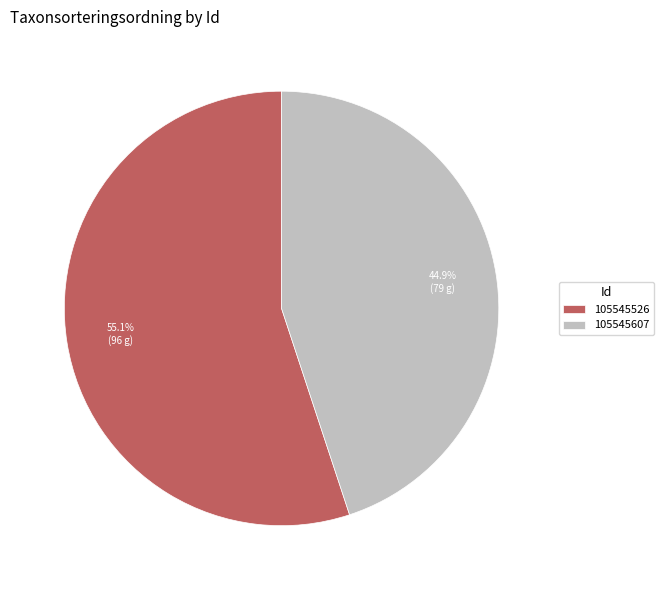

Between 105545526 and 105545607, which is larger?

105545526